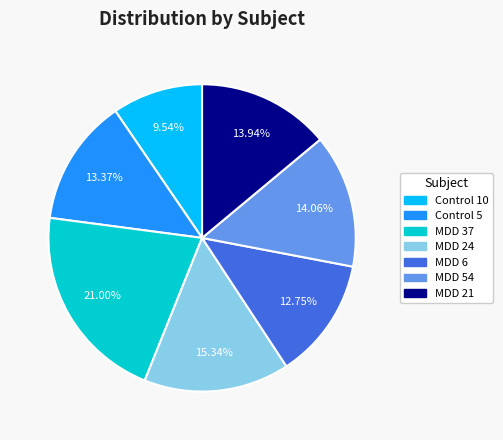

Which category has the biggest portion of the pie?

MDD 37